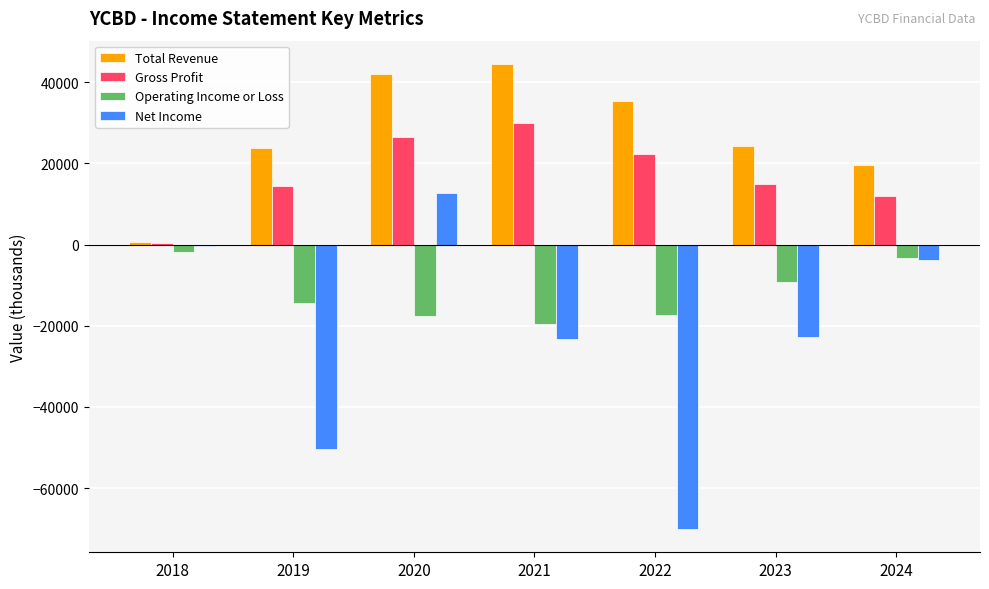

What is the lowest value of the Net Income series?

-70100